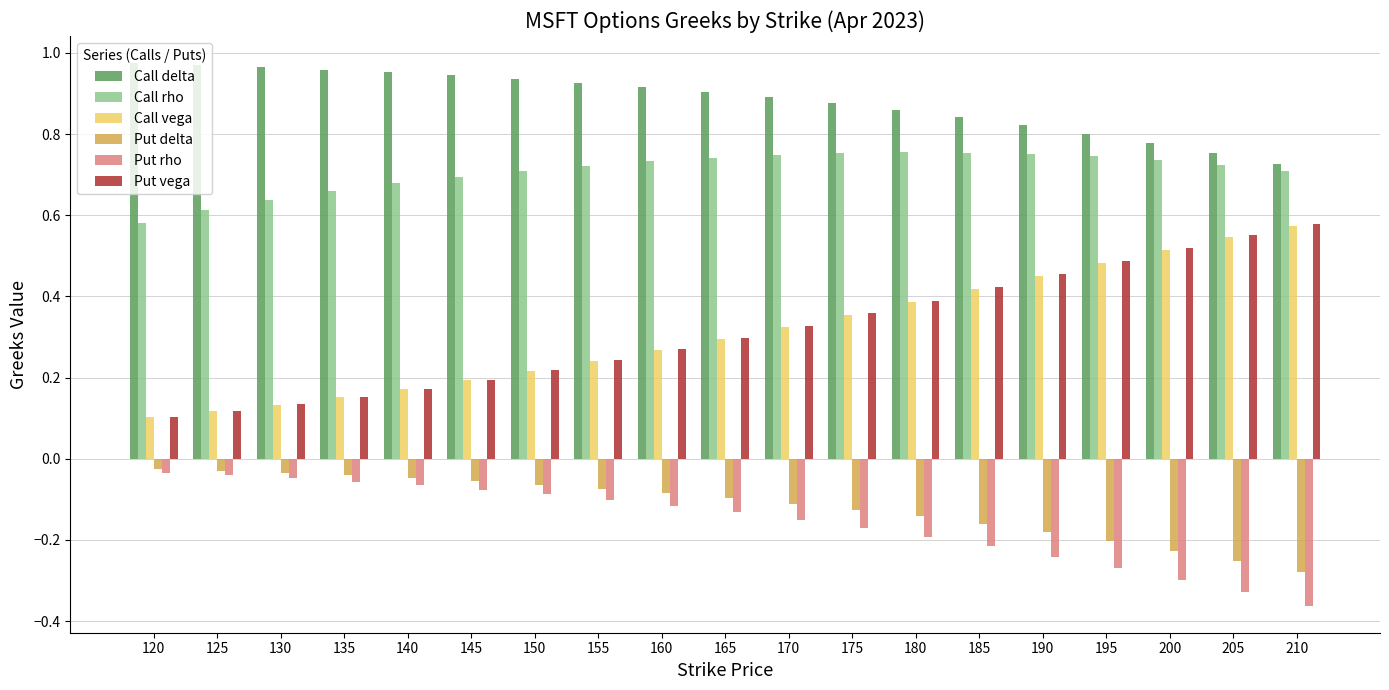

Which series has the widest spread of values?

Put vega